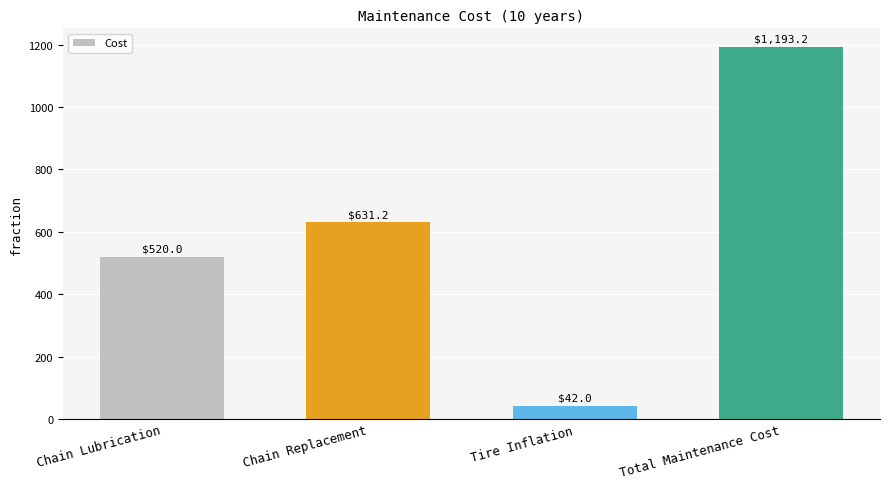

List the labels in order of value, largest first.

Total Maintenance Cost, Chain Replacement, Chain Lubrication, Tire Inflation